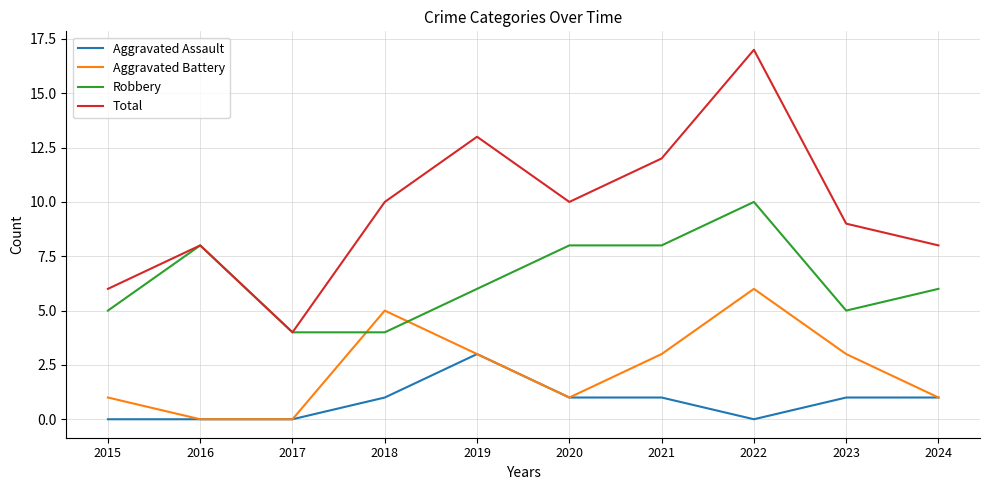

Reading left to right, list all the values displayed in this chart.

Aggravated Assault: 0	0	0	1	3	1	1	0	1	1
Aggravated Battery: 1	0	0	5	3	1	3	6	3	1
Robbery: 5	8	4	4	6	8	8	10	5	6
Total: 6	8	4	10	13	10	12	17	9	8